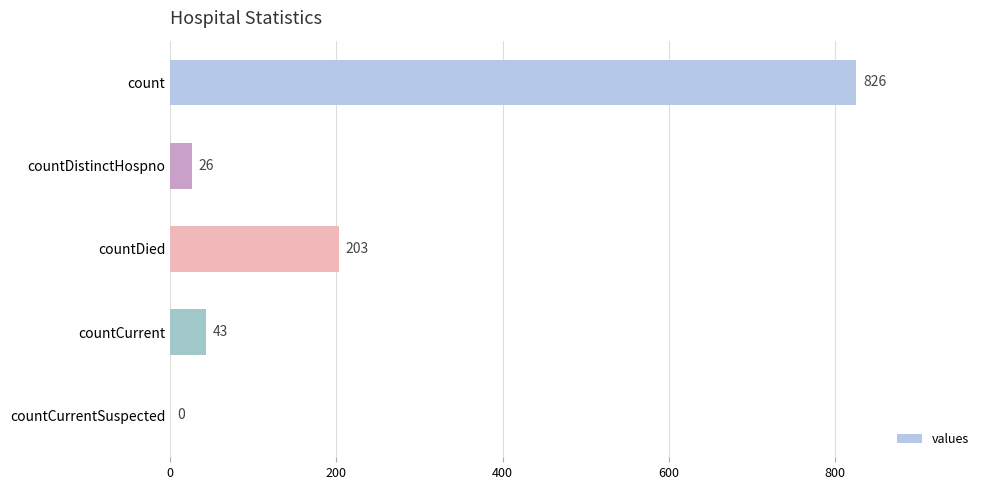

Reading bottom to top, what are all the values shown in this chart?

countCurrentSuspected=0	countCurrent=43	countDied=203	countDistinctHospno=26	count=826